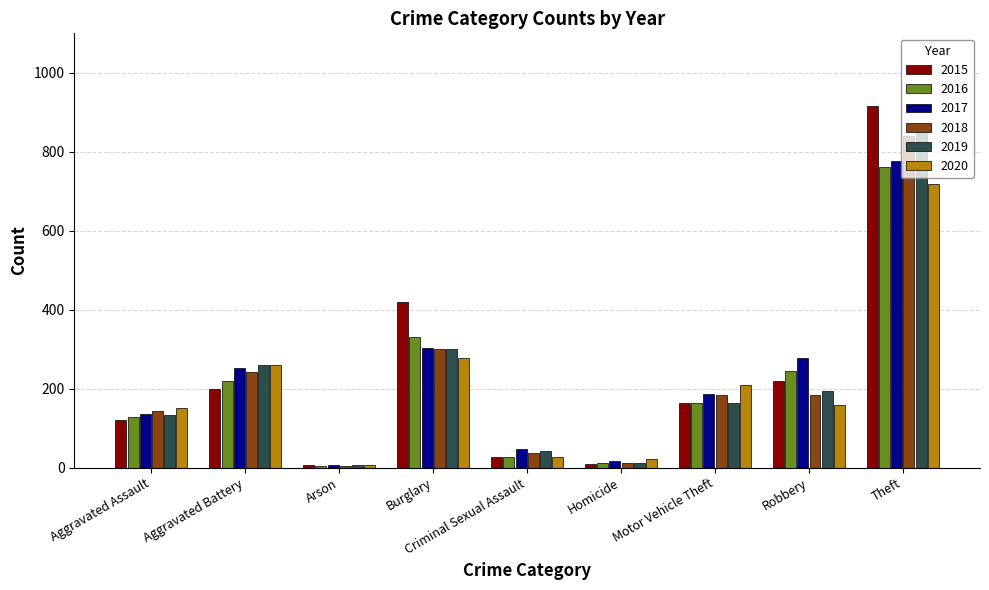

What is the maximum value shown in the chart?

917